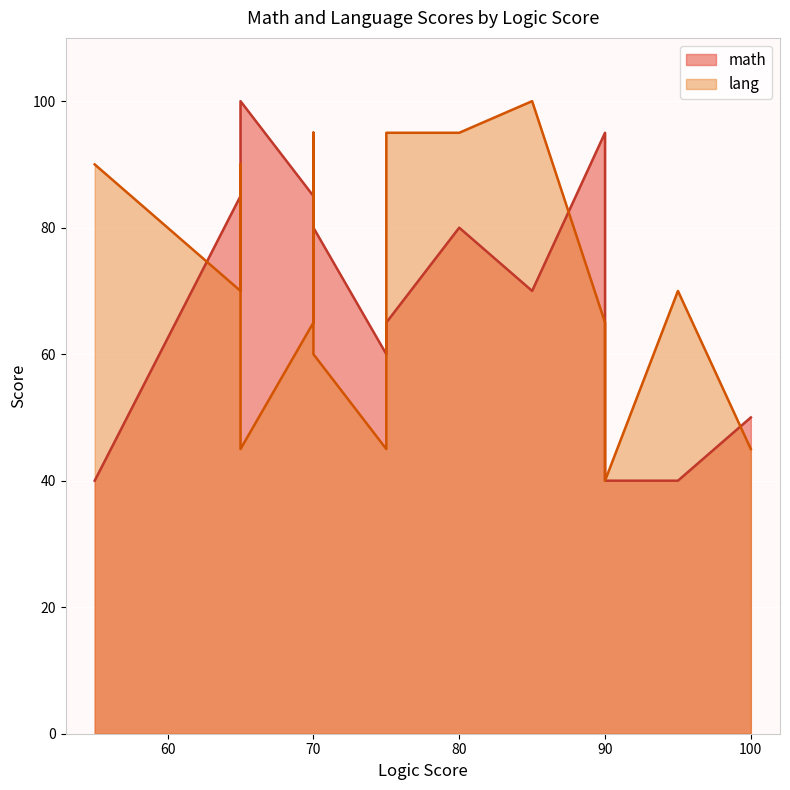

How many lines are shown in the chart?

2